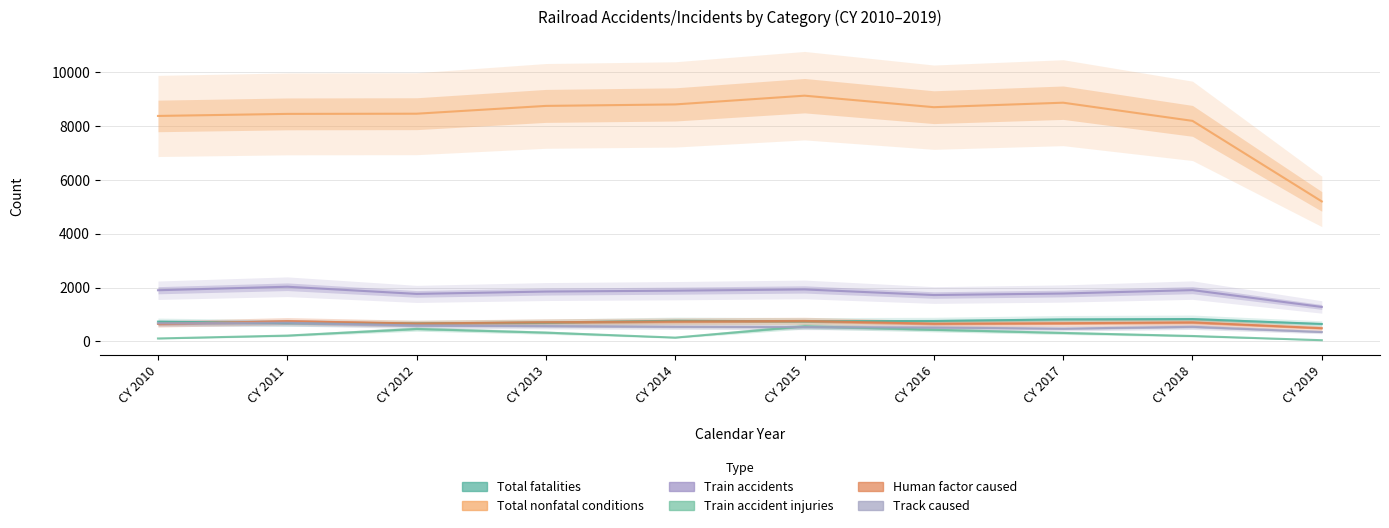

What is the difference between the Train accident injuries values at CY 2017 and CY 2015?

247